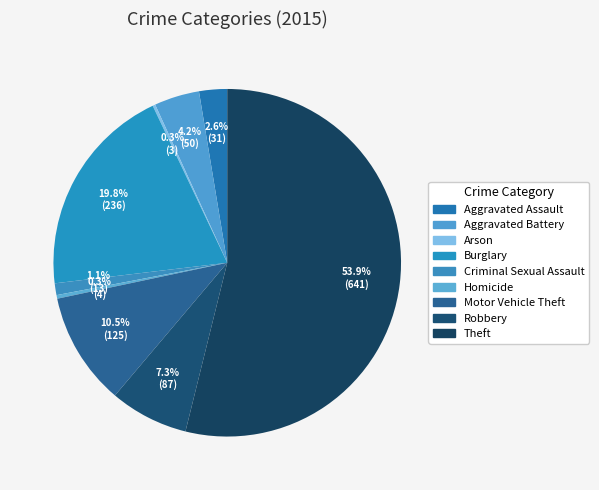

Combined, what portion of the pie is Robbery and Theft?

61.2%